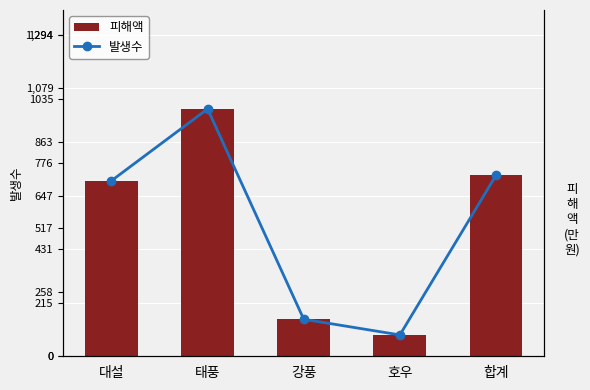

What is the smallest value displayed?

86